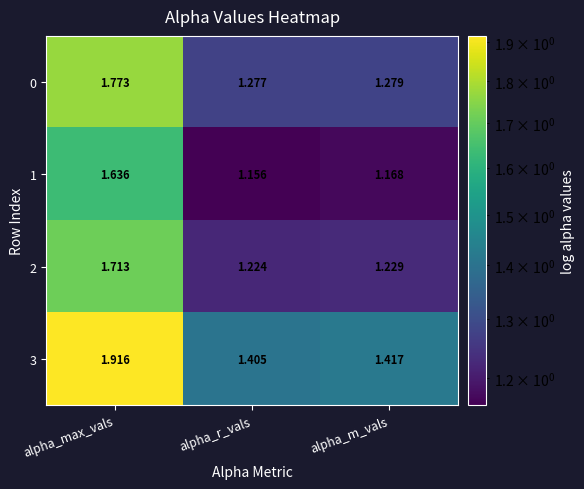

List the labels in order of 1 value, largest first.

alpha_max_vals, alpha_m_vals, alpha_r_vals